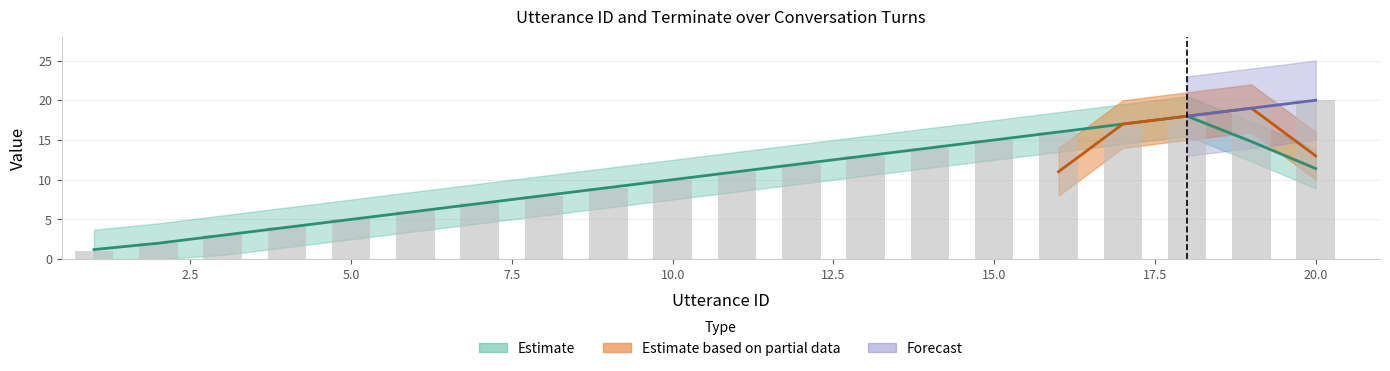

Rank the categories by value from highest to lowest.

20, 19, 18, 17, 16, 15, 14, 13, 12, 11, 10, 9, 8, 7, 6, 5, 4, 3, 2, 1